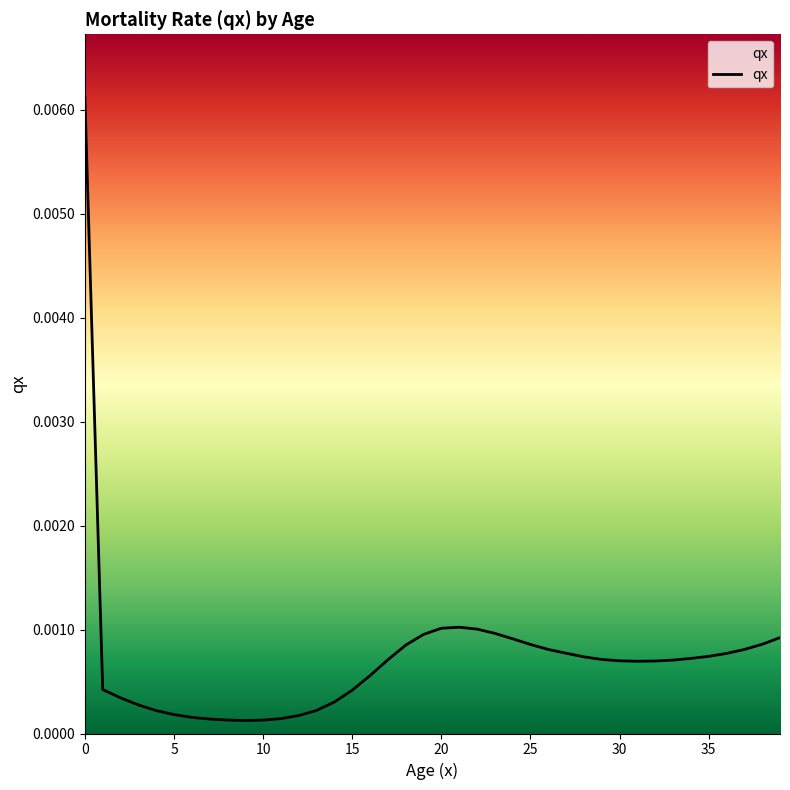

At which category does the data reach its first local peak?

21